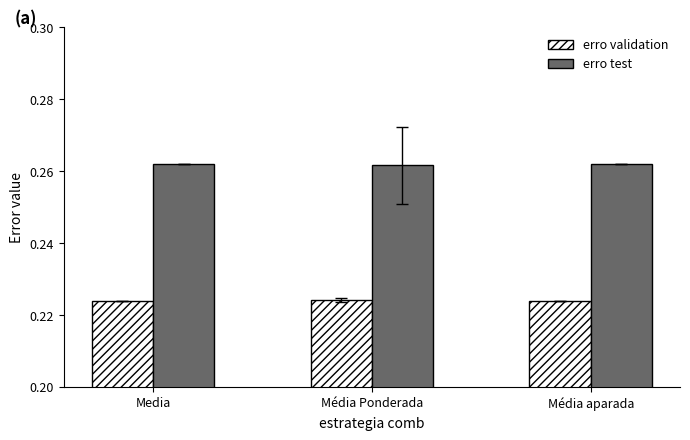

Is the value of erro test at Media greater than the value of erro validation at Média aparada?

Yes